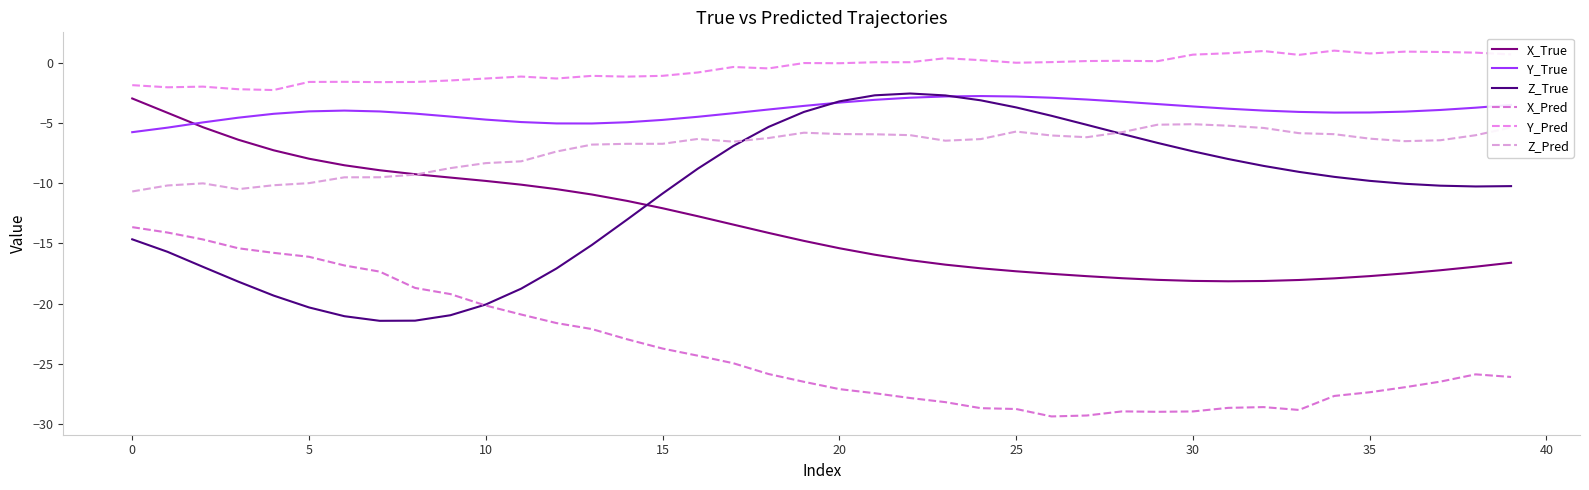

Does the chart display data point markers on the line(s)?

No